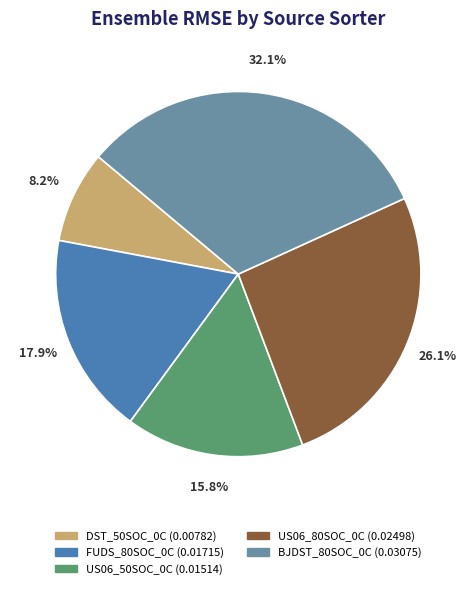

What percentage is the FUDS_80SOC_0C slice, to the nearest percent?

18%